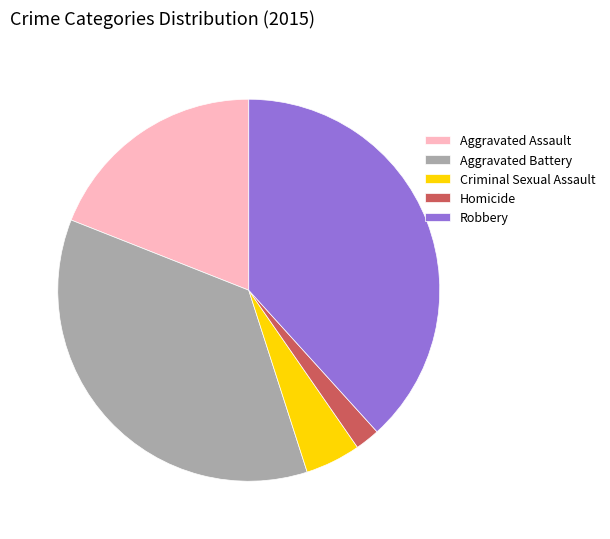

How many segments does this pie chart have?

5